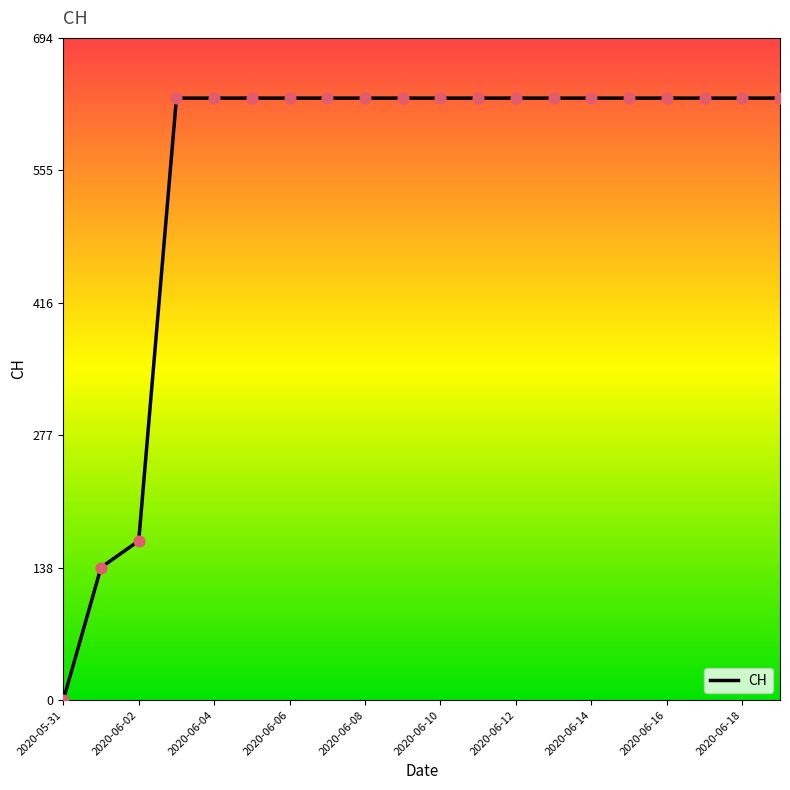

What is the maximum value shown in the chart?

631